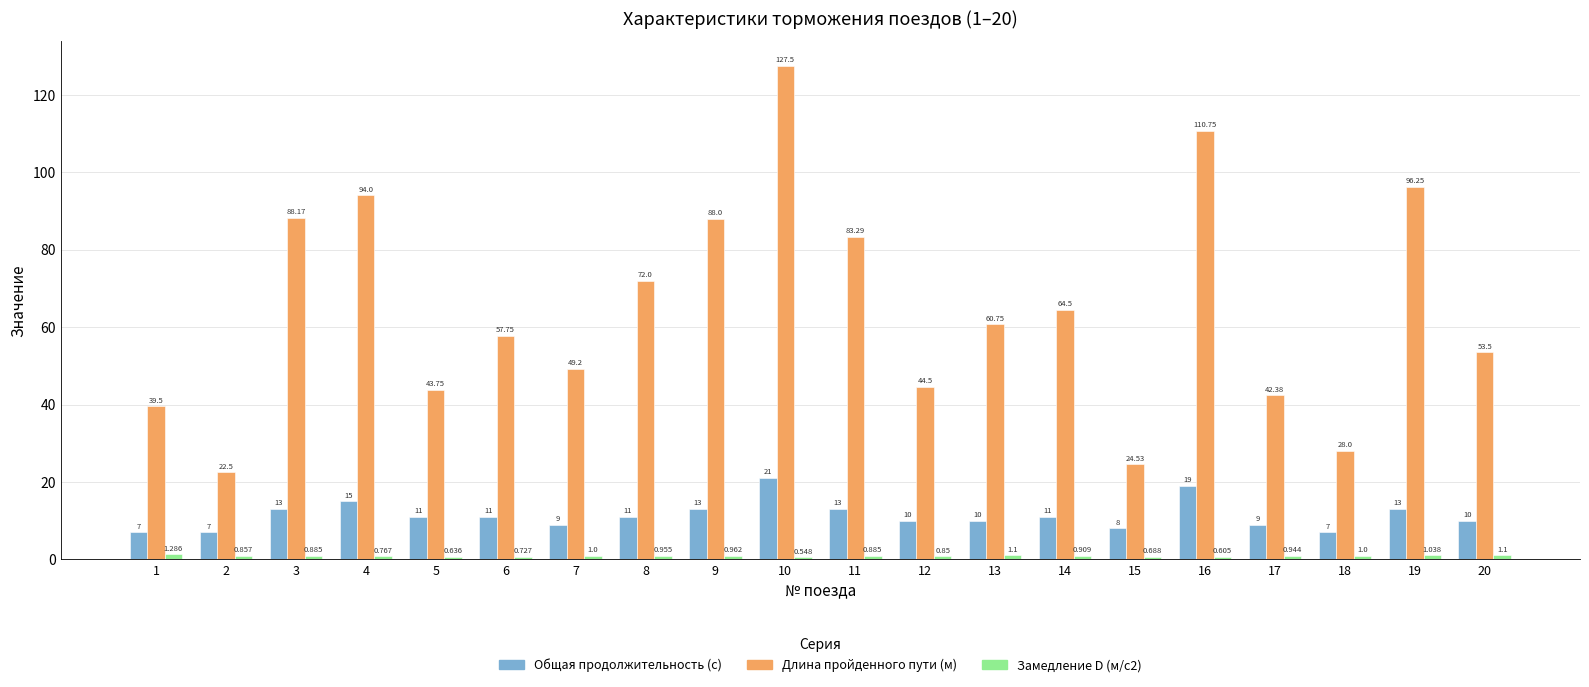

Which series changed the most between 7 and 14?

Длина пройденного пути (м)